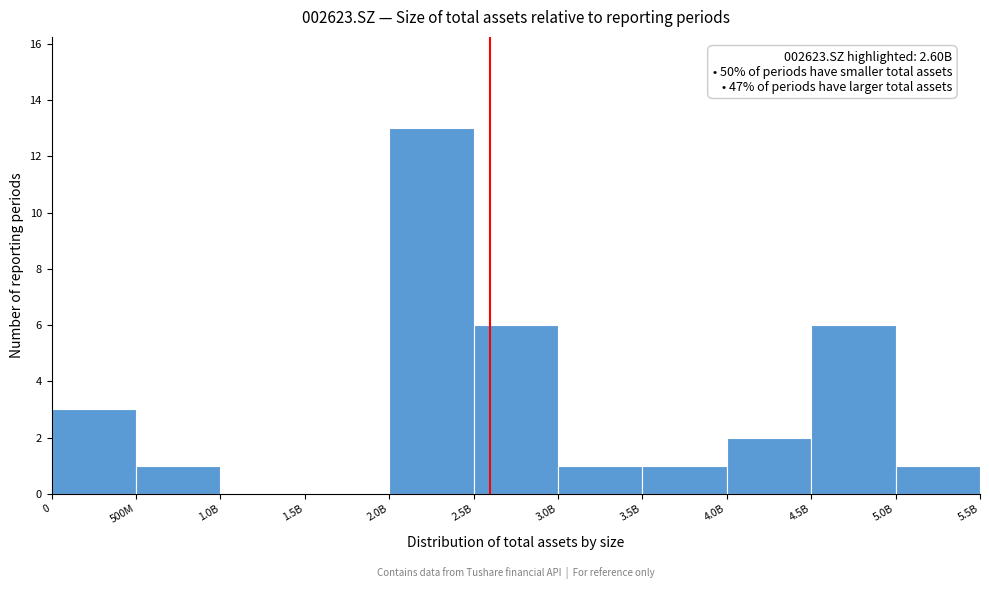

Reading right to left, extract all data points from this chart.

5.0B=1	4.5B=6	4.0B=2	3.5B=1	3.0B=1	2.5B=6	2.0B=13	1.5B=0	1.0B=0	500M=1	0=3